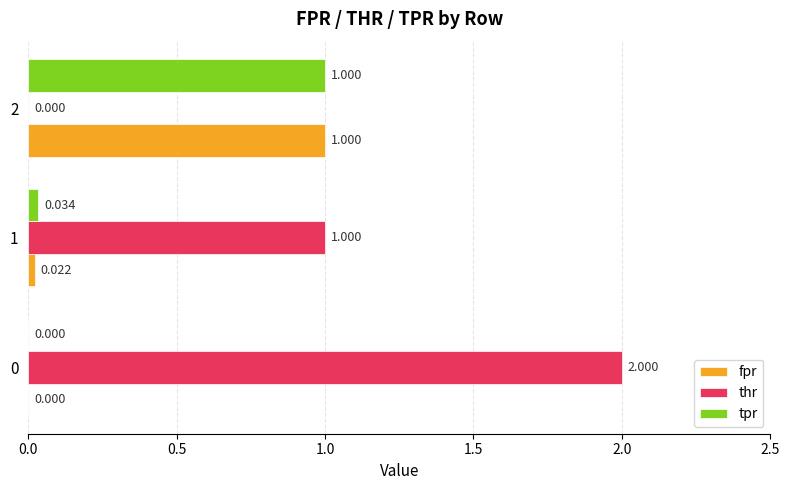

Which series changed the most between 0 and 1?

thr